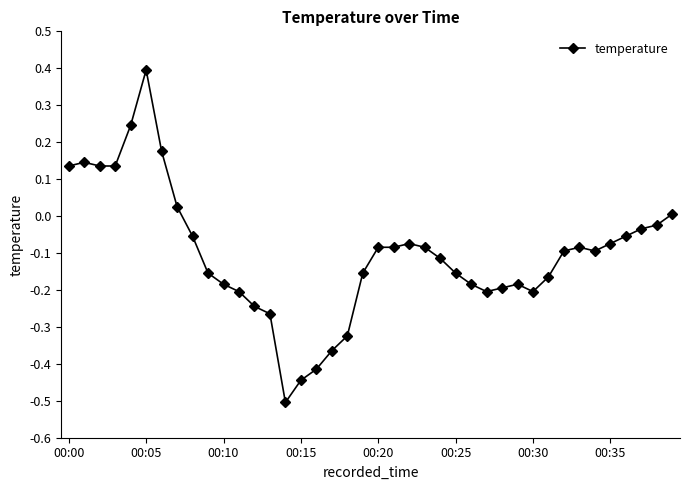

What is the sum of all values?

-4.1